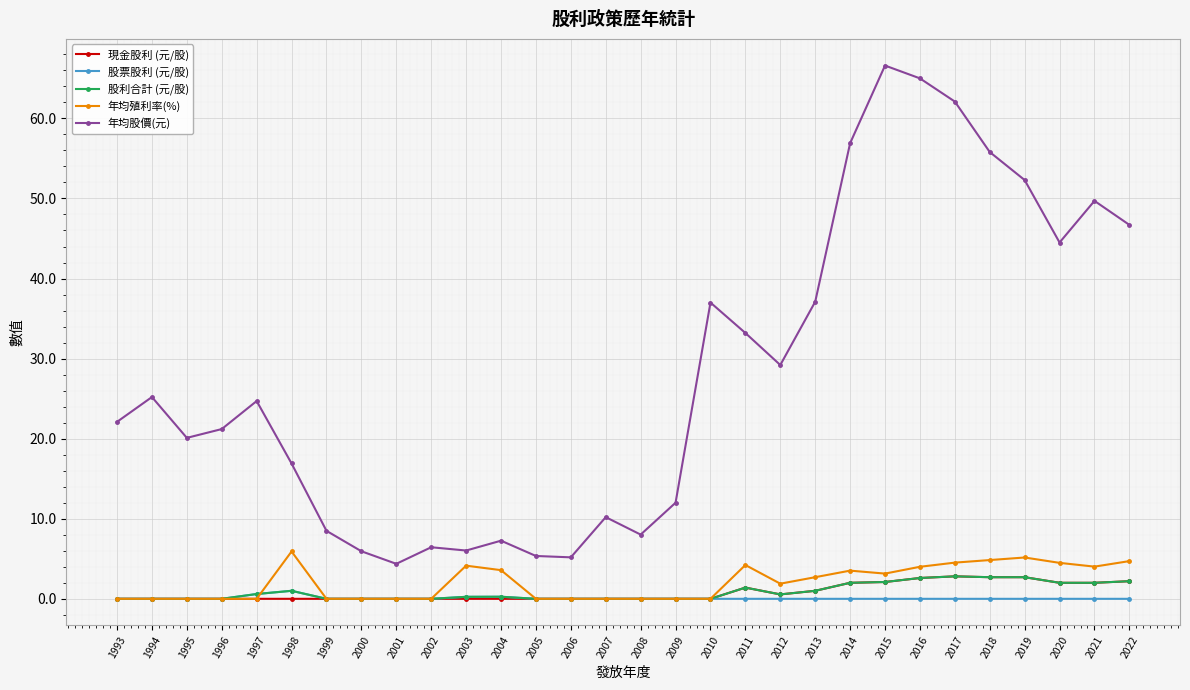

True or false: 年均股價(元) and 年均殖利率(%) cross at least once.

False